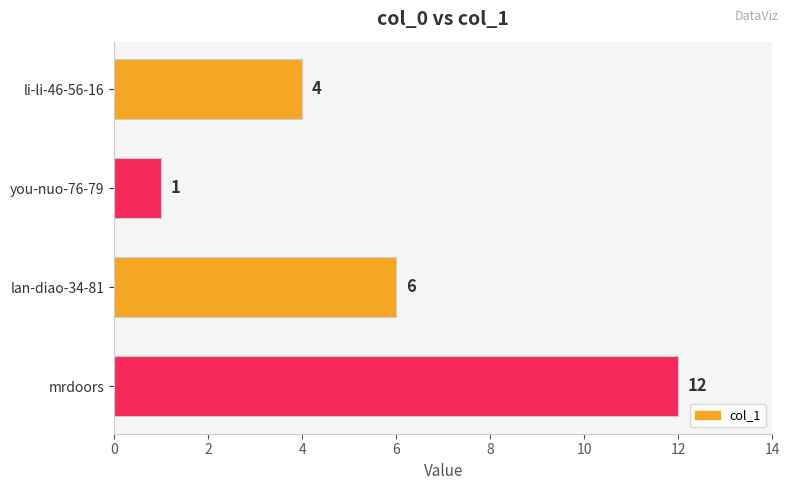

What is the average value?

6